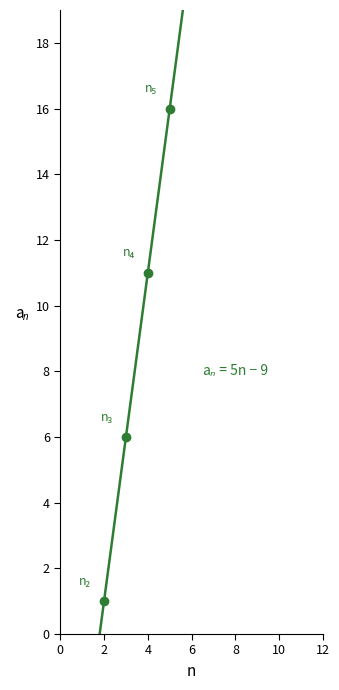

What is the value of the 4th point from the left?

16